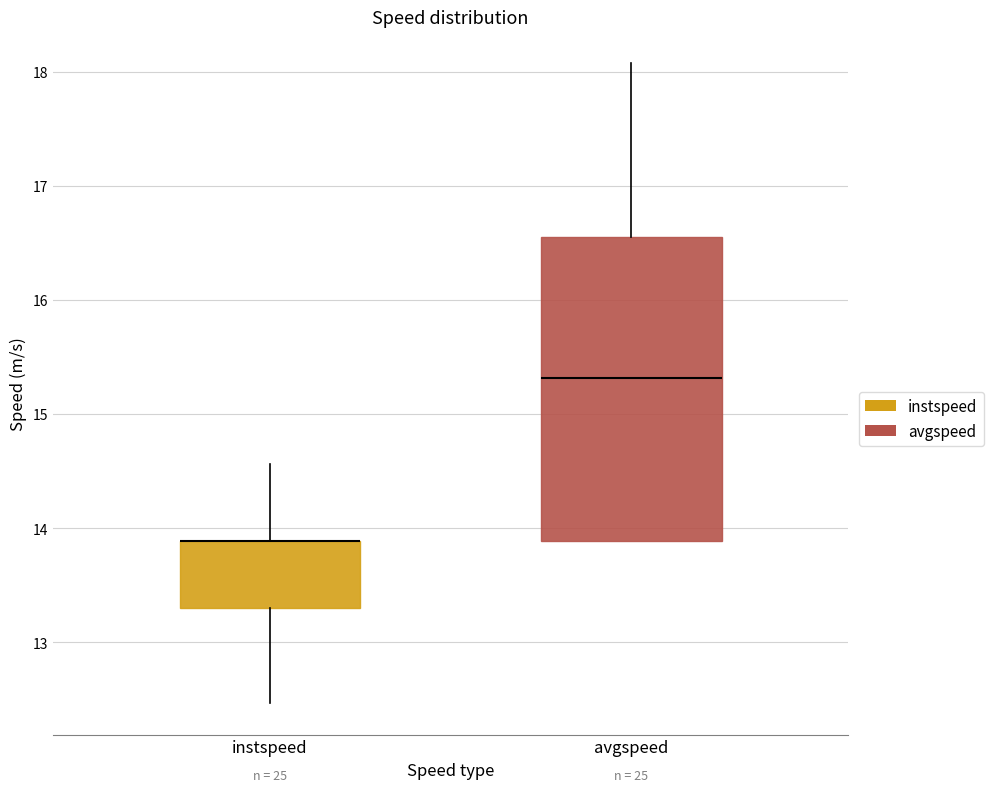

Reading left to right, transcribe this box plot: for each box, give where its median line is, the range the box spans, and where its two whiskers end, as read against the y-axis. The values are not printed on the chart, so give them approximately, as read against the axis.

instspeed: median 13.9 (drawn on the box's upper edge), box 13.3 to 13.9, whiskers 12.5 to 14.6
avgspeed: median 15.3, box 13.9 to 16.6, whiskers 13.9 to 18.1